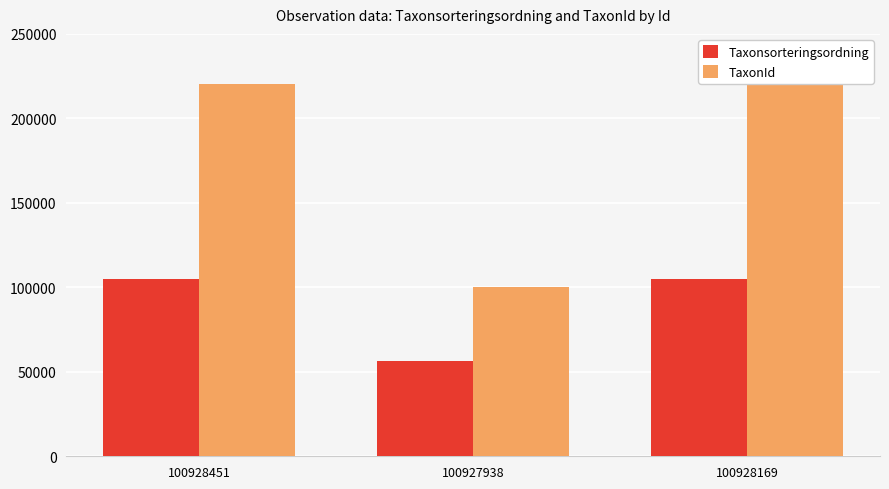

How many groups of bars are there?

3